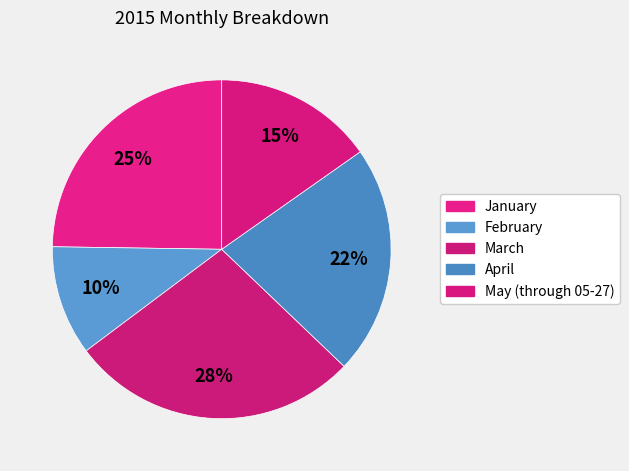

To the nearest percent, what portion does January represent?

25%